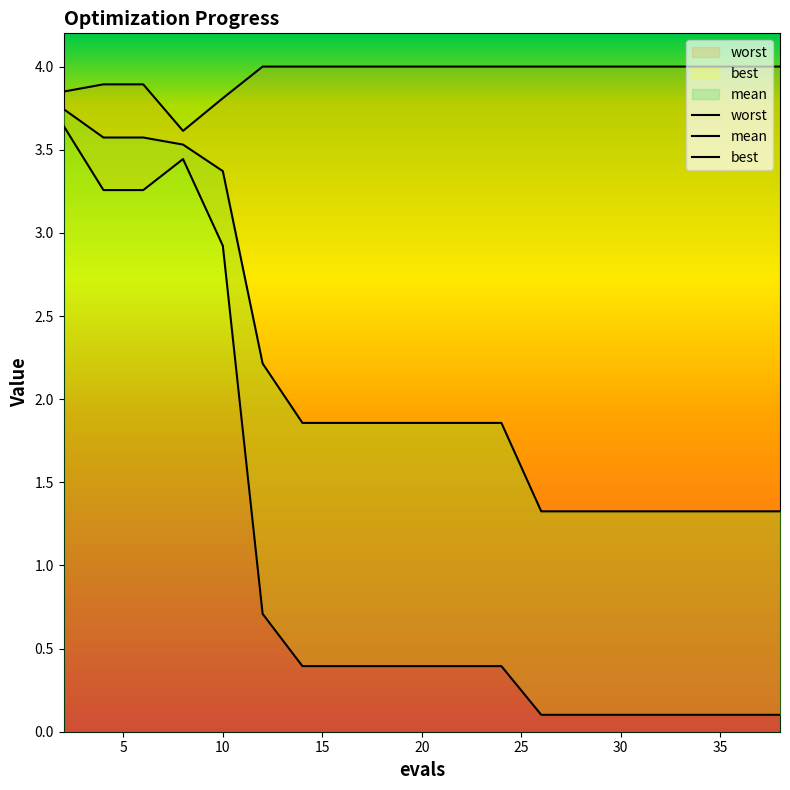

Is the value of best at 6 greater than the value of mean at 26?

Yes